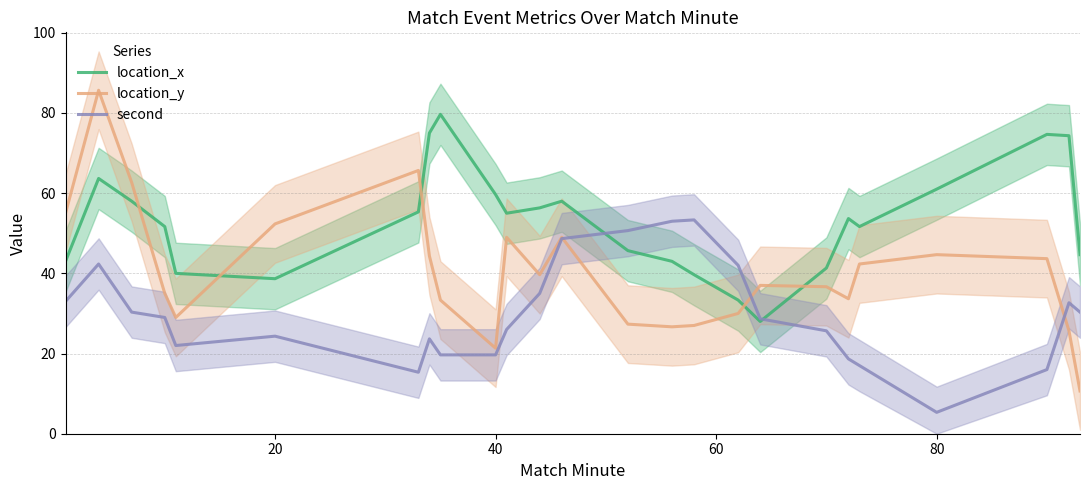

What is the sum of all location_y values?

1007.3